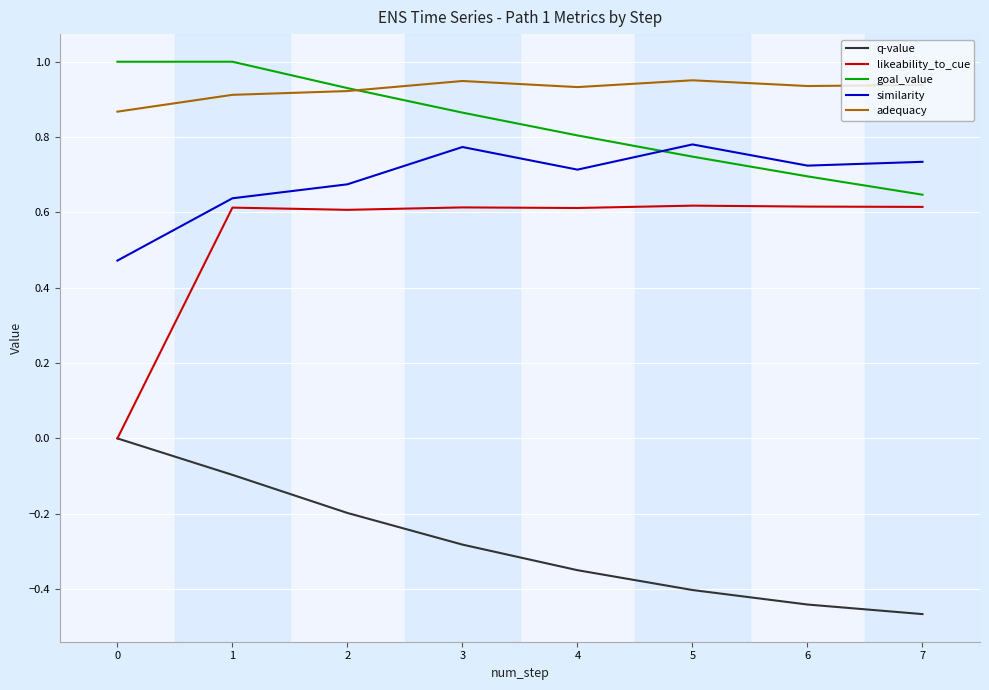

Between 1 and 4, which series saw the biggest shift?

q-value